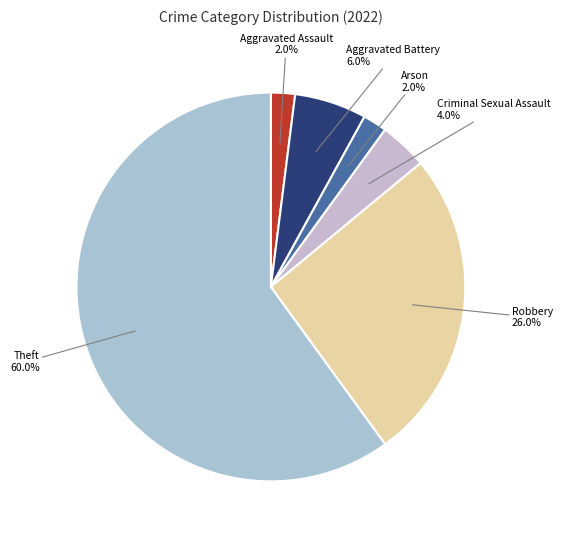

Which category accounts for the majority?

Theft